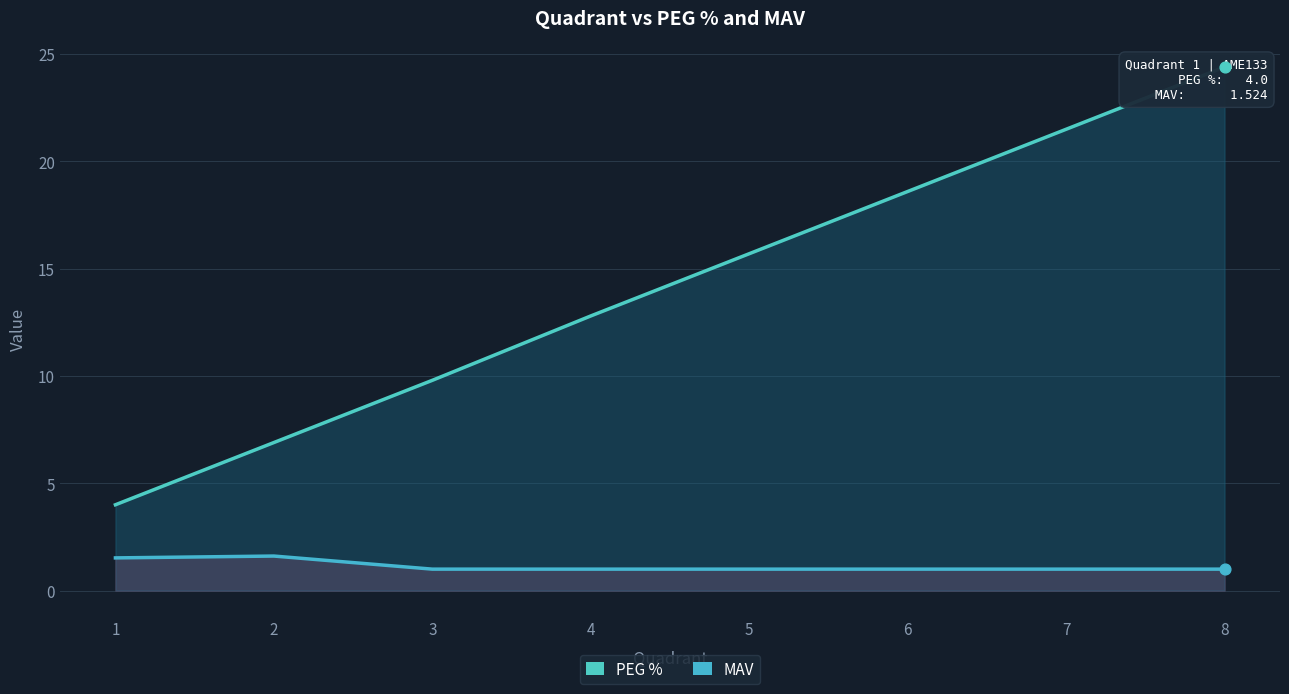

At how many categories does at least one series exceed 1?

8